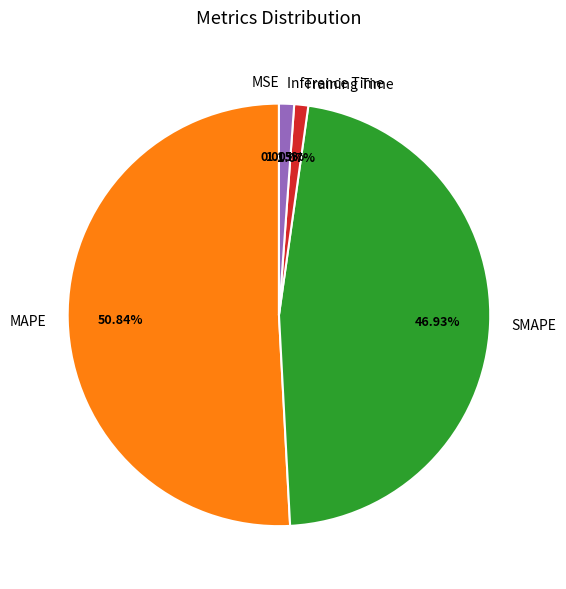

Which has a higher value, SMAPE or Inference Time?

SMAPE